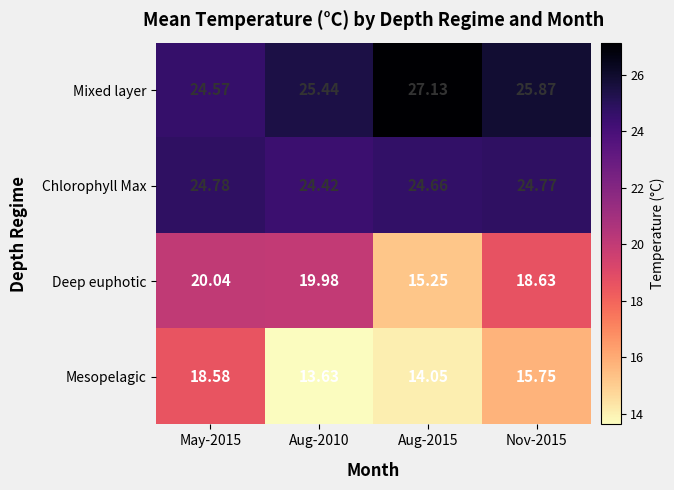

Which series has the largest range (max minus min)?

Mesopelagic